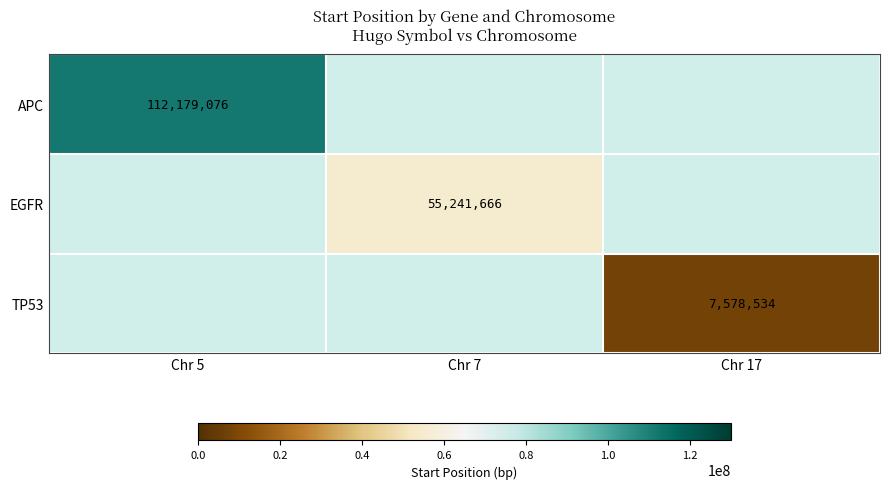

The value of EGFR at Chr 7 is 16381503. True or false?

False